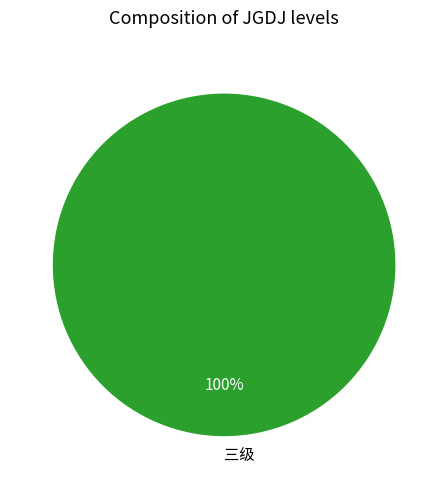

Does any single category account for the majority?

Yes